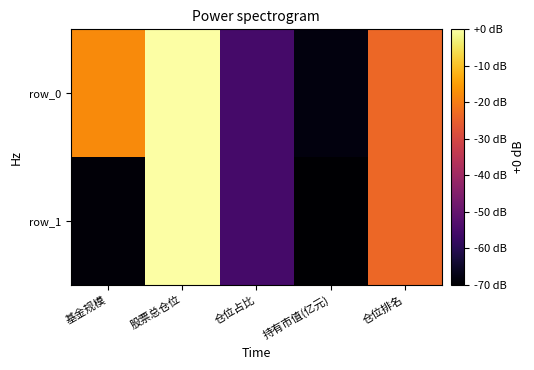

Is the value of row_0 at 仓位占比 greater than the value of row_1 at 仓位占比?

No